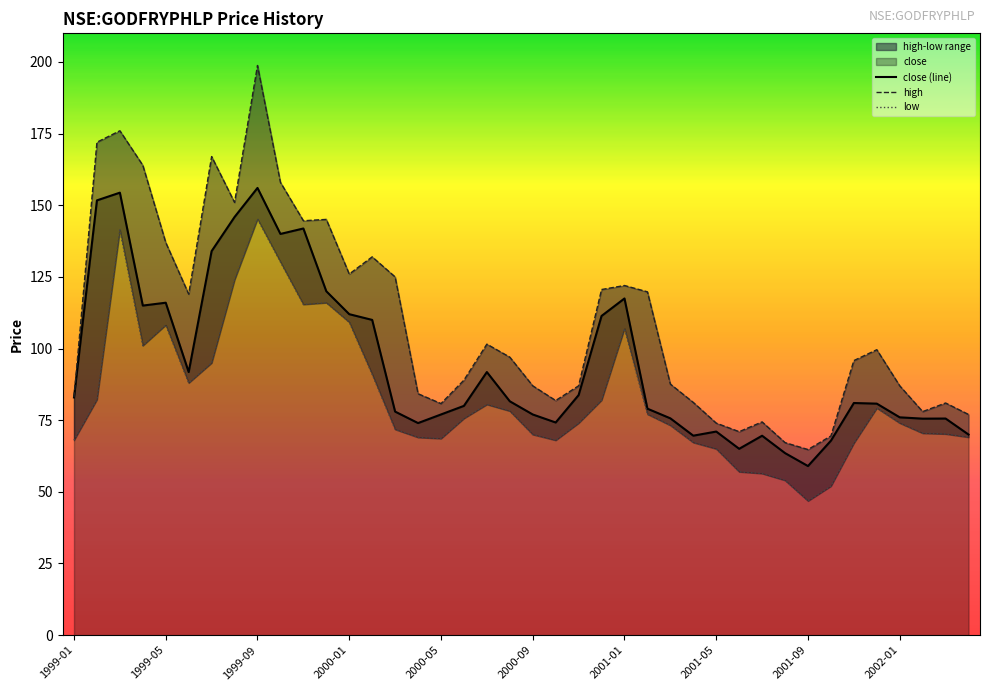

Reading right to left, what are all the values shown in this chart?

close (line): 70.0	75.6	75.5	76.0	80.8	81.0	67.8	59.0	63.5	69.6	65.0	71.0	69.6	75.7	79.0	117.5	111.4	83.8	74.2	77.0	81.6	91.8	80.0	77.0	74.0	78.0	110.0	112.0	120.0	141.9	140.0	156.1	145.9	134.0	91.8	116.0	115.0	154.4	151.7	83.0
high: 77.0	81.0	78.0	87.0	99.6	95.8	69.5	64.8	67.2	74.4	71.0	74.0	81.2	87.6	119.8	122.0	120.6	87.0	81.9	87.0	97.0	101.5	89.0	80.8	84.2	125.0	132.0	126.0	145.1	144.6	158.0	198.8	151.0	167.0	119.0	137.0	163.9	176.0	172.0	83.0
low: 69.1	70.2	70.5	74.0	79.2	67.0	52.0	46.8	54.0	56.4	57.0	65.0	67.2	73.2	77.1	107.0	82.0	74.0	68.0	70.0	78.2	80.5	75.6	68.6	69.0	71.8	91.0	109.2	116.0	115.4	130.2	145.2	124.0	95.0	88.0	108.2	101.0	141.4	82.2	68.0